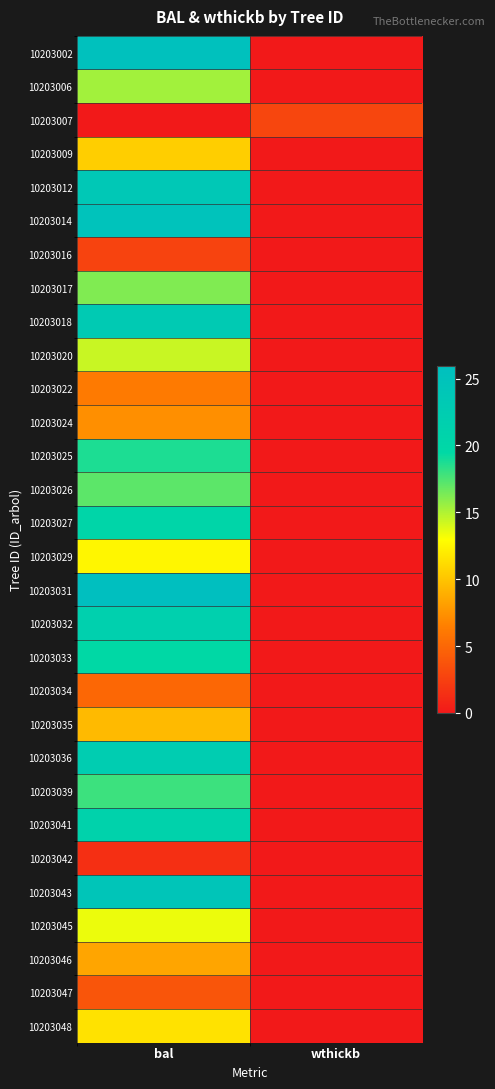

Between wthickb and bal, which is larger?

bal